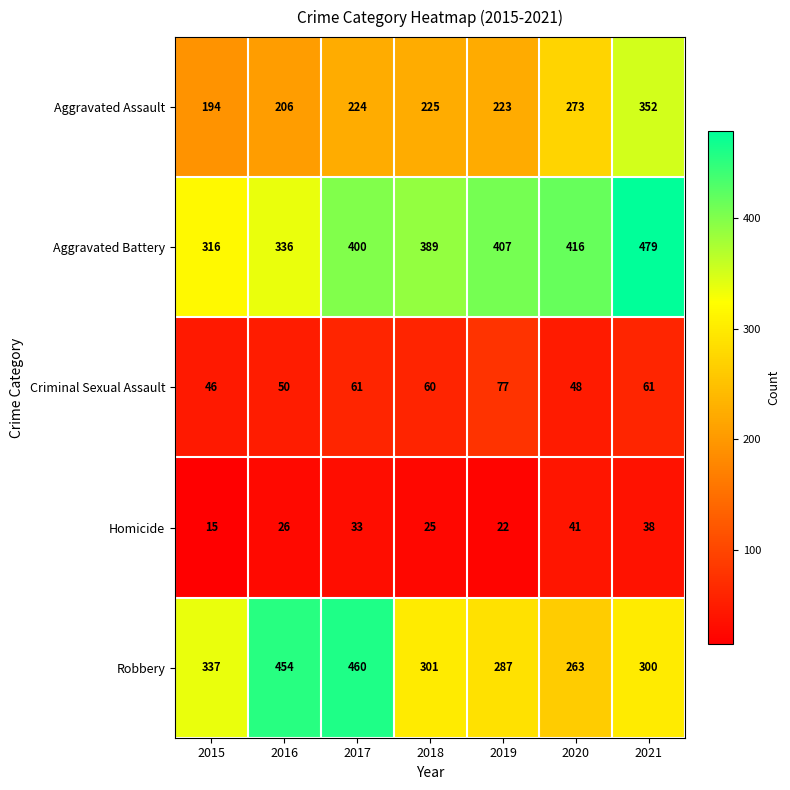

Is it true that Criminal Sexual Assault equals 20 at 2016?

False